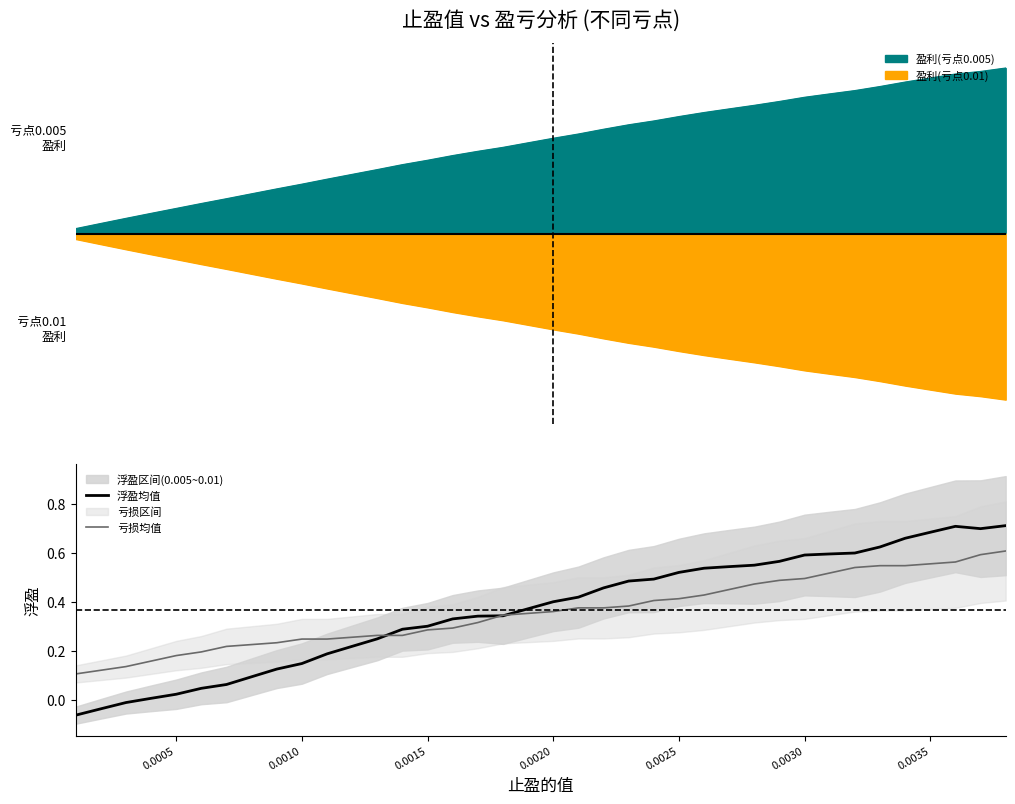

Which series has the largest total across all categories?

浮盈均值